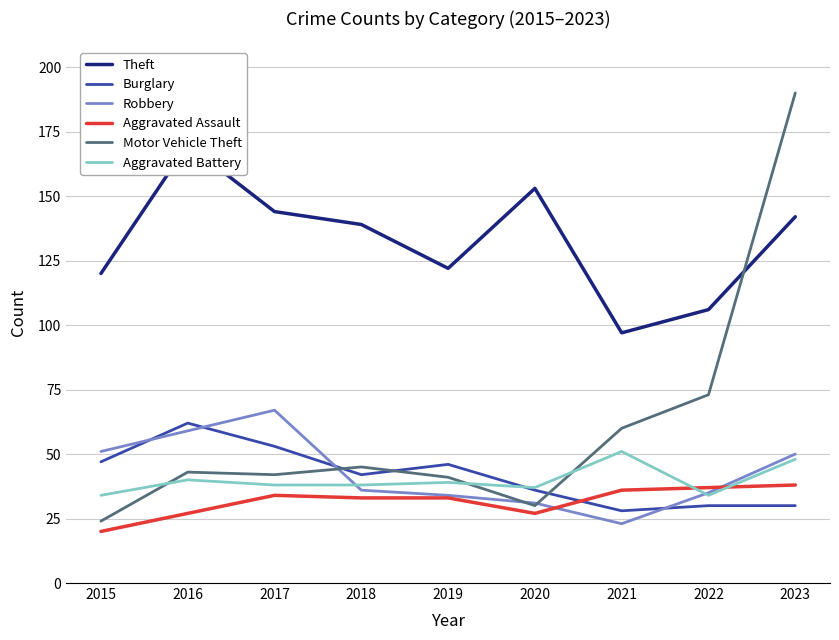

Which label corresponds to the smallest value in the chart?

2015